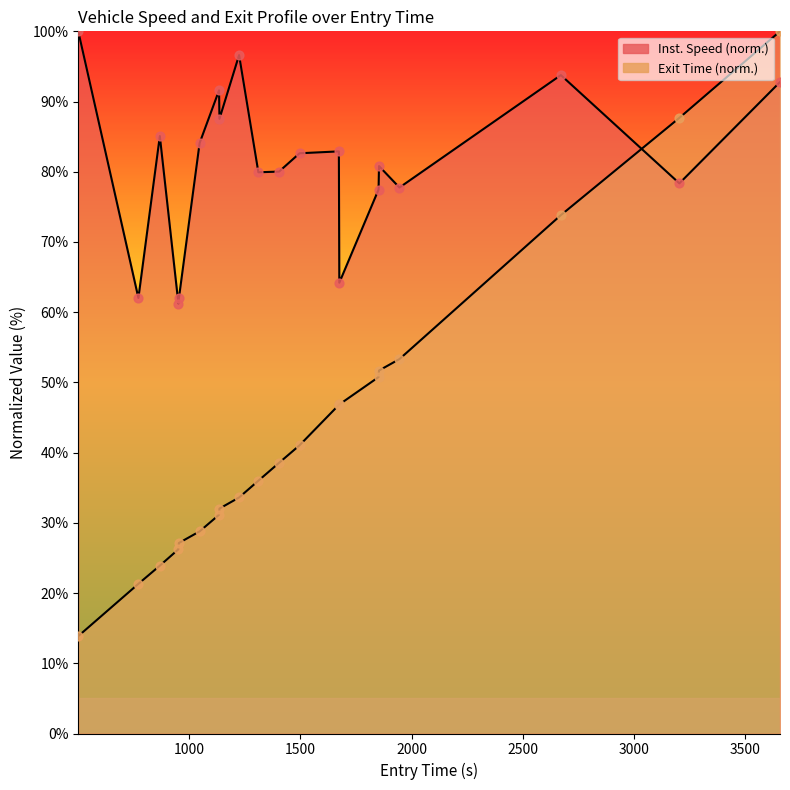

Is the value of instspeed at 9 greater than the value of exit_norm at 8?

Yes